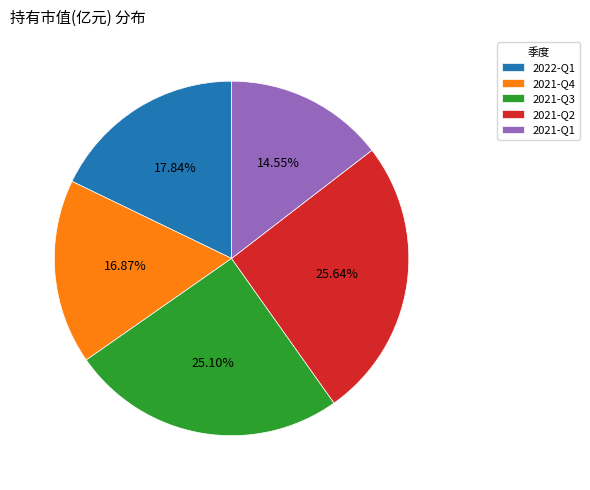

True or false: 2021-Q4 accounts for 28% of the total.

False